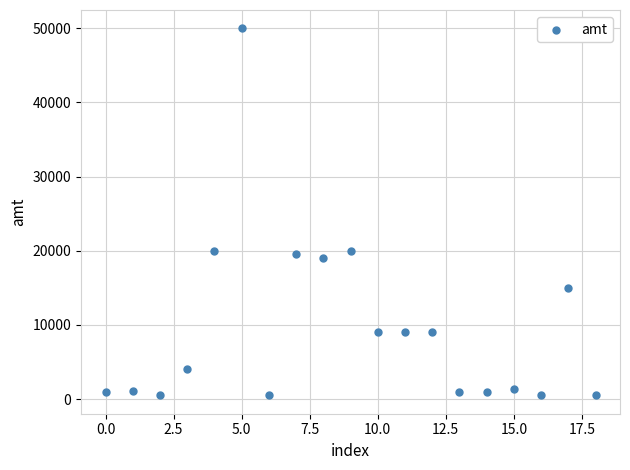

What is the range of Y values (max minus min)?

49500.0